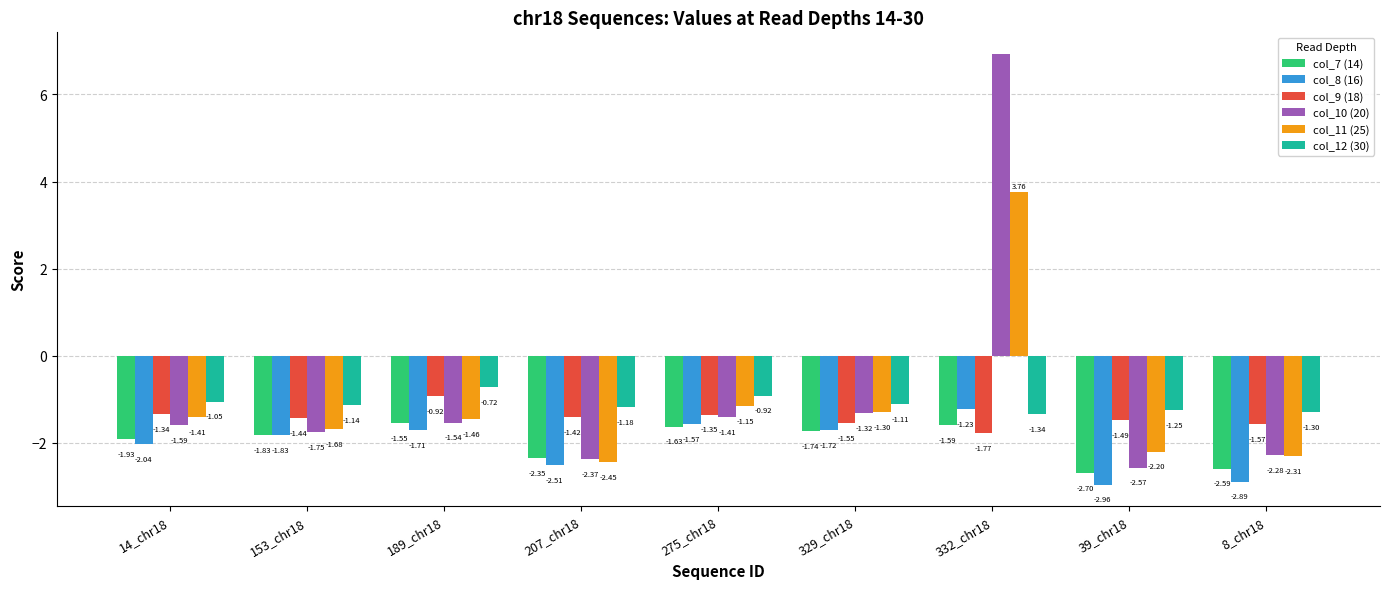

What are all the series names shown in the legend?

col_7 (14), col_8 (16), col_9 (18), col_10 (20), col_11 (25), col_12 (30)